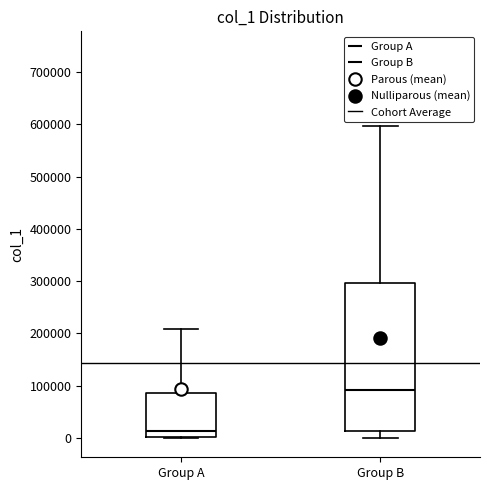

Where is the upper edge of the box for Group A on the y-axis? The values are not printed on the chart, so give them approximately, as read against the axis.

90000